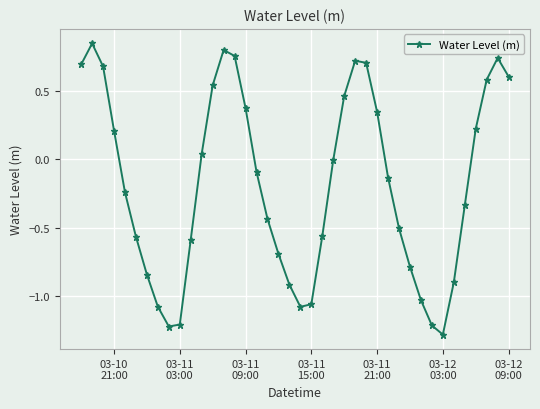

What is the difference between the maximum and minimum values?

2.1